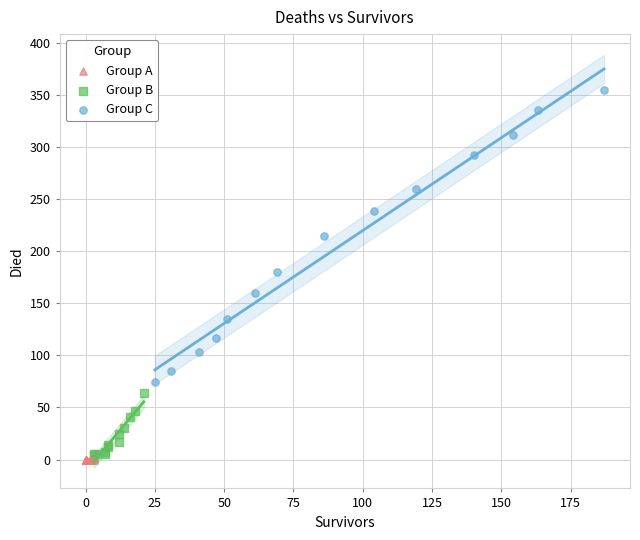

What are all the series names shown in the legend?

Group A, Group B, Group C